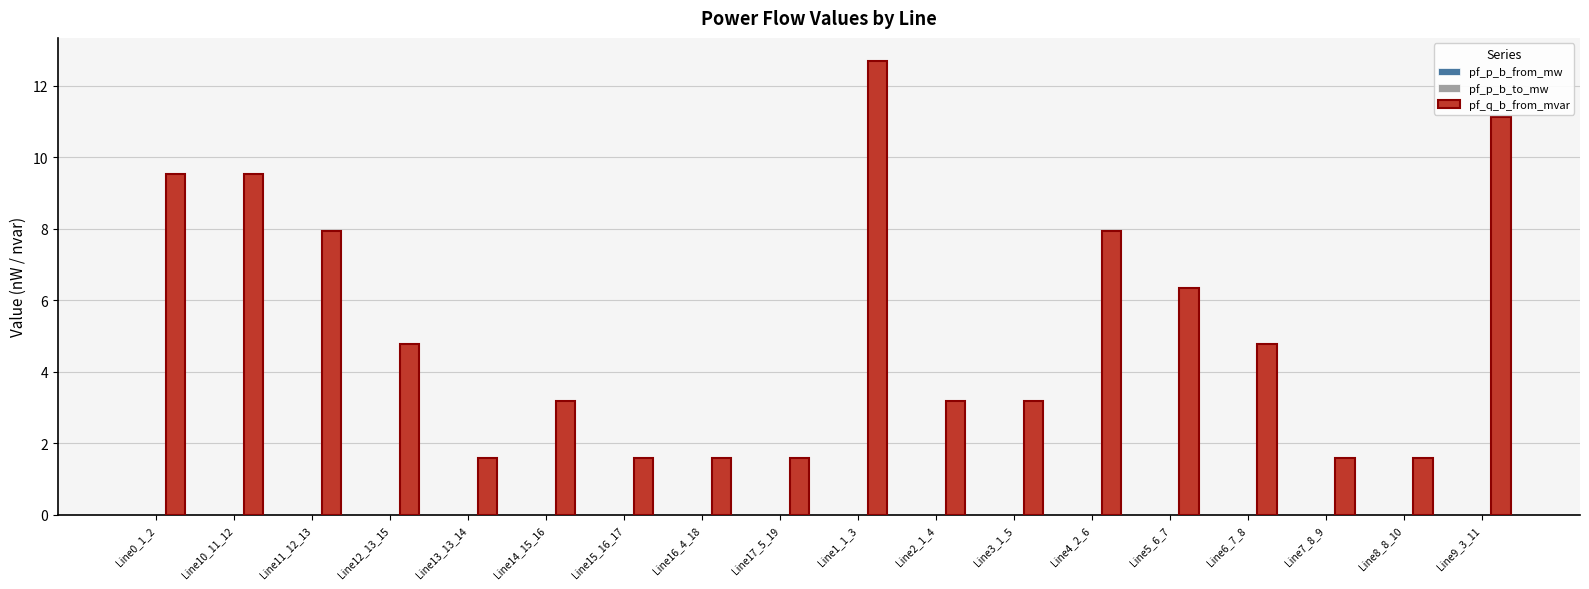

At which category is the sum across all series the highest?

Line1_1_3